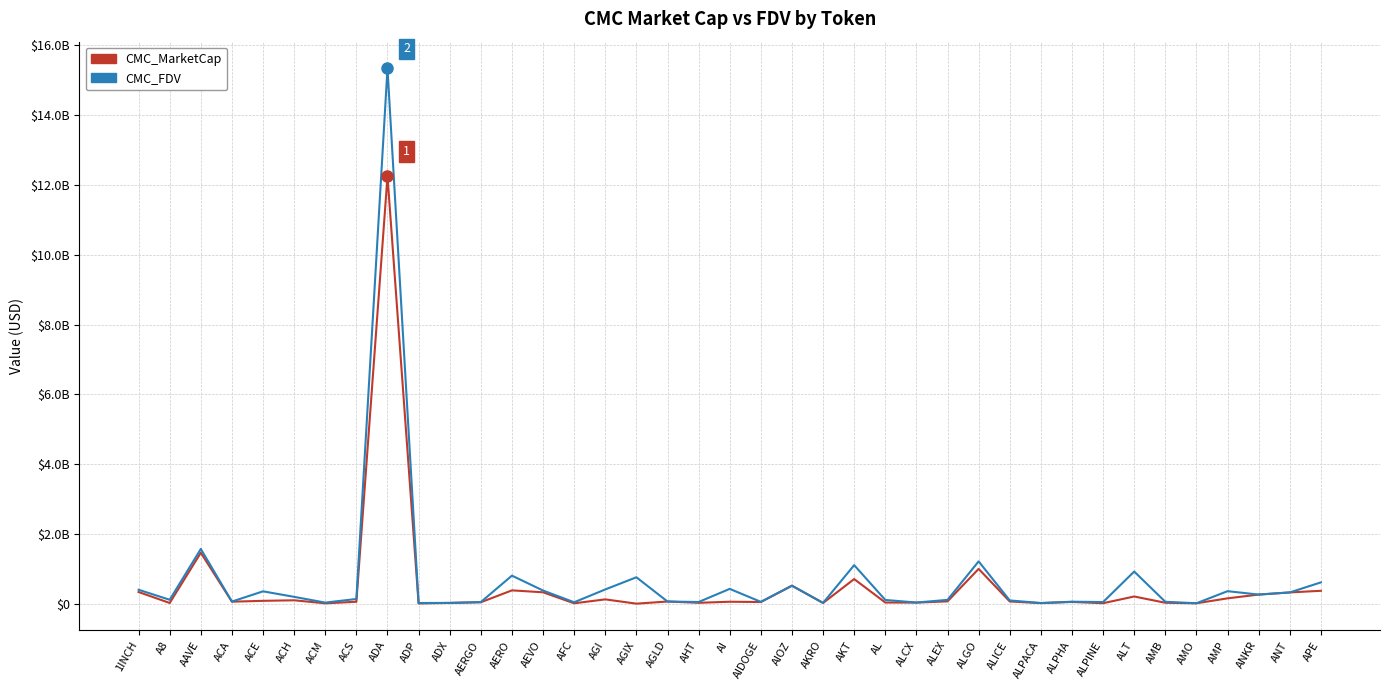

Which category has the highest value in the CMC_FDV series?

ADA